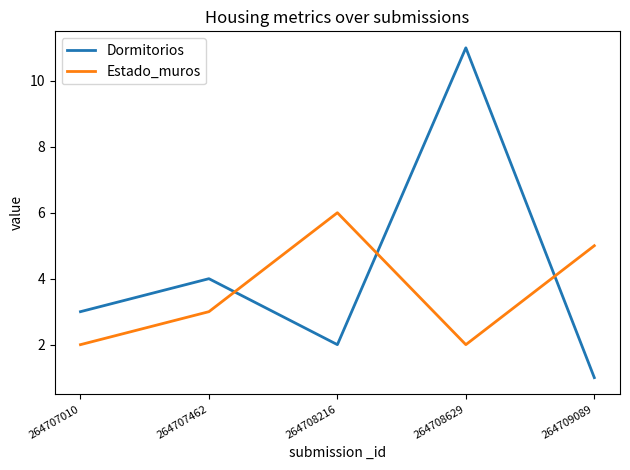

At which label is Dormitorios closest to 6?

264707462